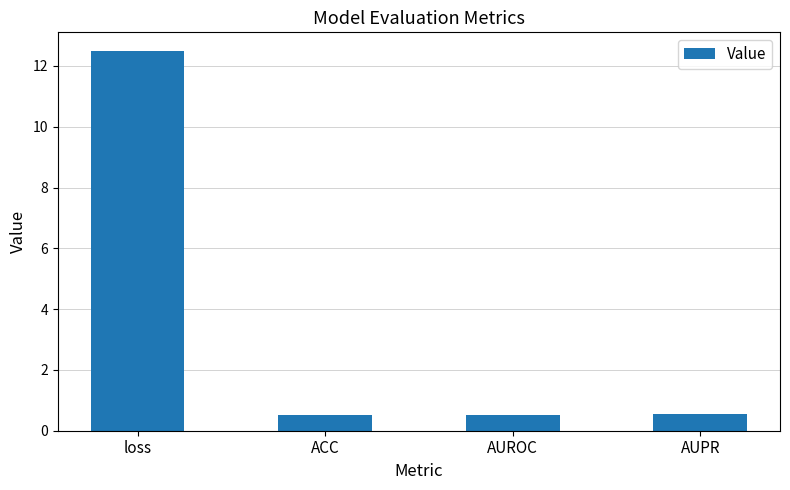

What is the label of the 1st bar from the right?

AUPR